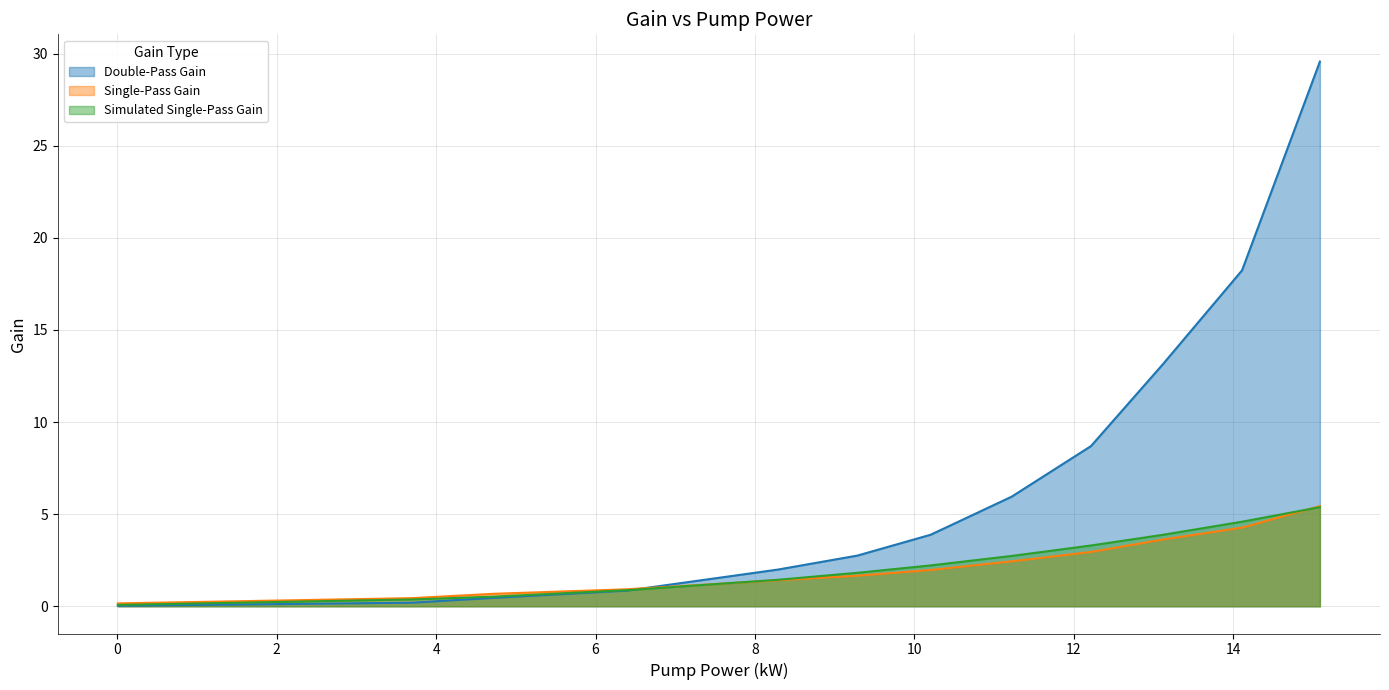

What are all the series names shown in the legend?

Double-Pass Gain, Single-Pass Gain, Simulated Single-Pass Gain